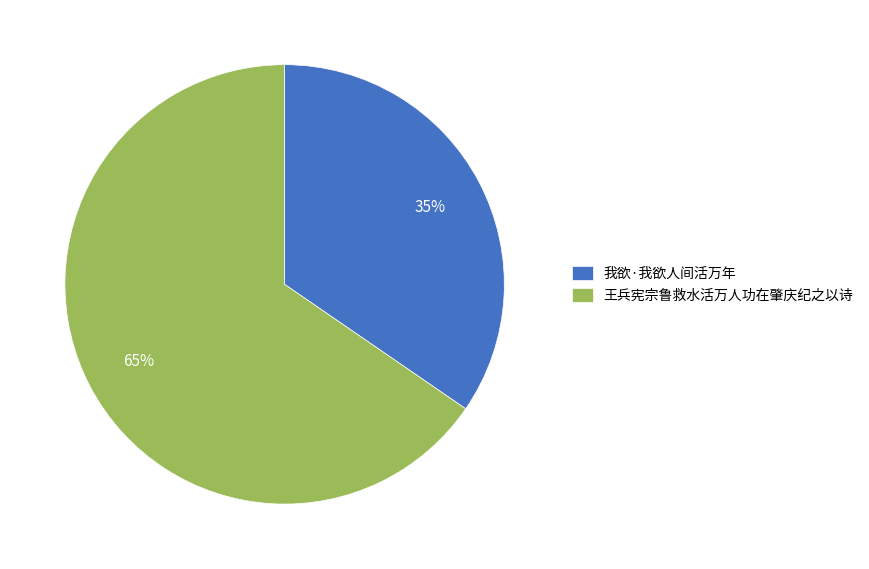

To the nearest percent, what is the combined percentage of 王兵宪宗鲁救水活万人功在肇庆纪之以诗 and 我欲·我欲人间活万年?

100%